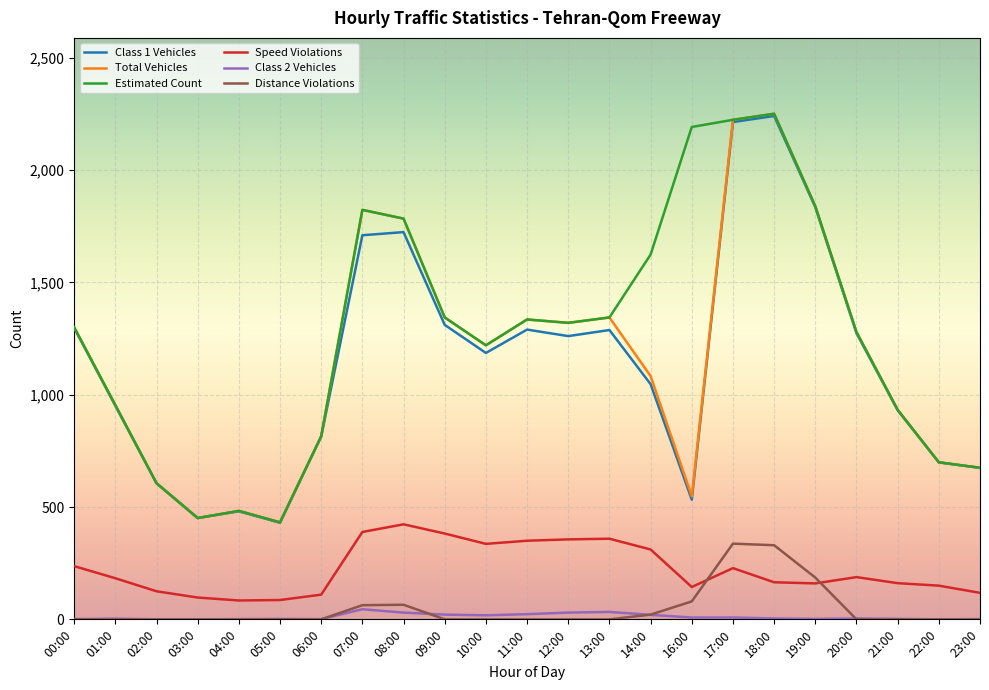

True or false: Class 2 Vehicles has a value of 23 at 11:00.

True